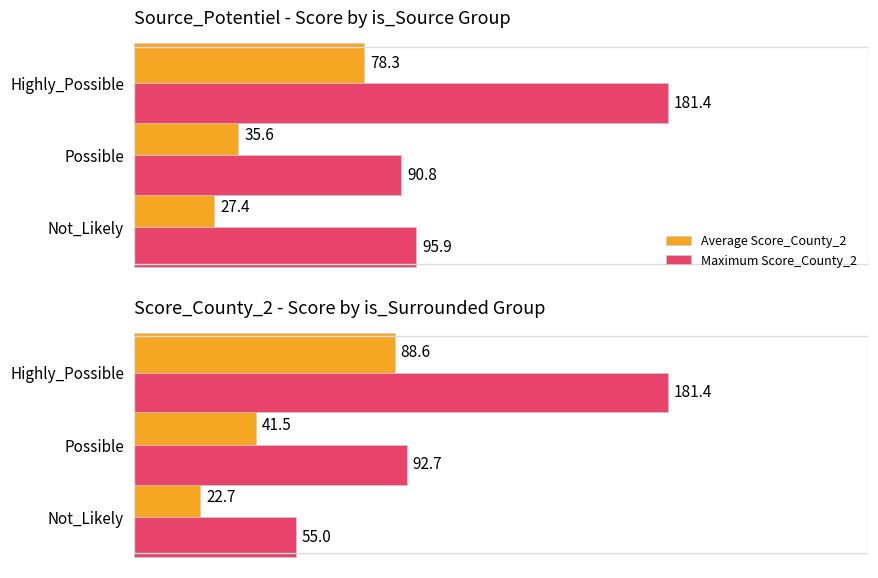

Between Highly_Possible and Possible, which is larger?

Highly_Possible